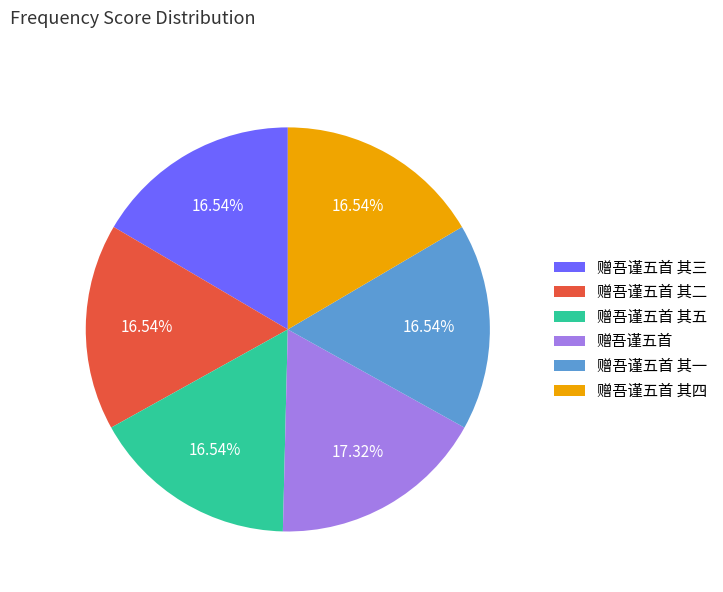

Do 赠吾谨五首 其二 and 赠吾谨五首 其五 together represent more than half of the pie?

No